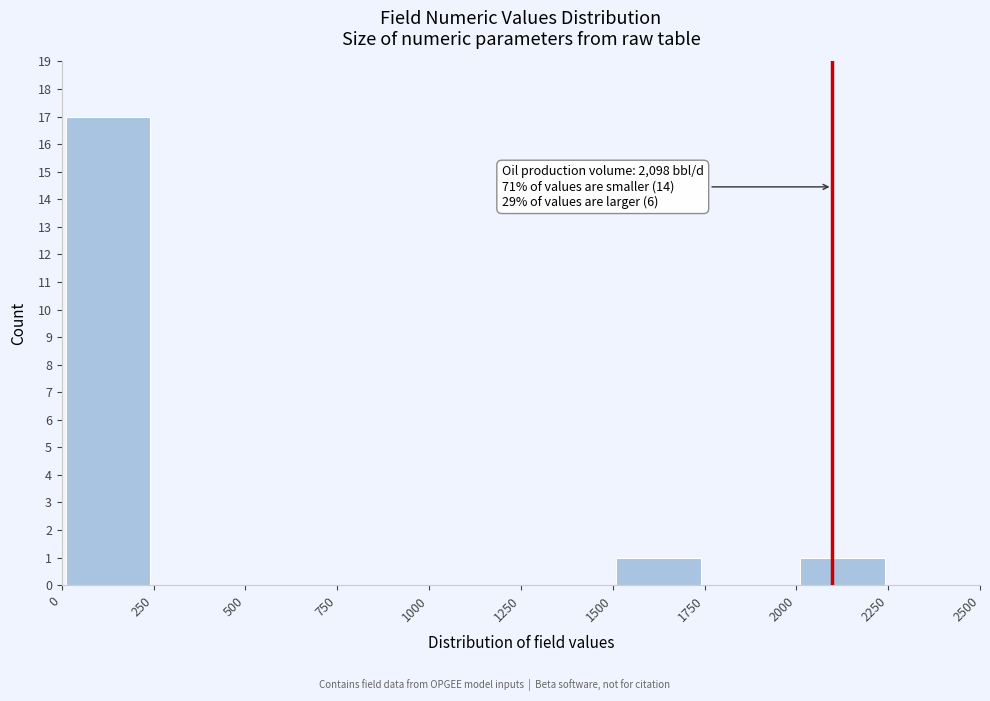

Which range on the x-axis has the tallest bar?

0 to 250